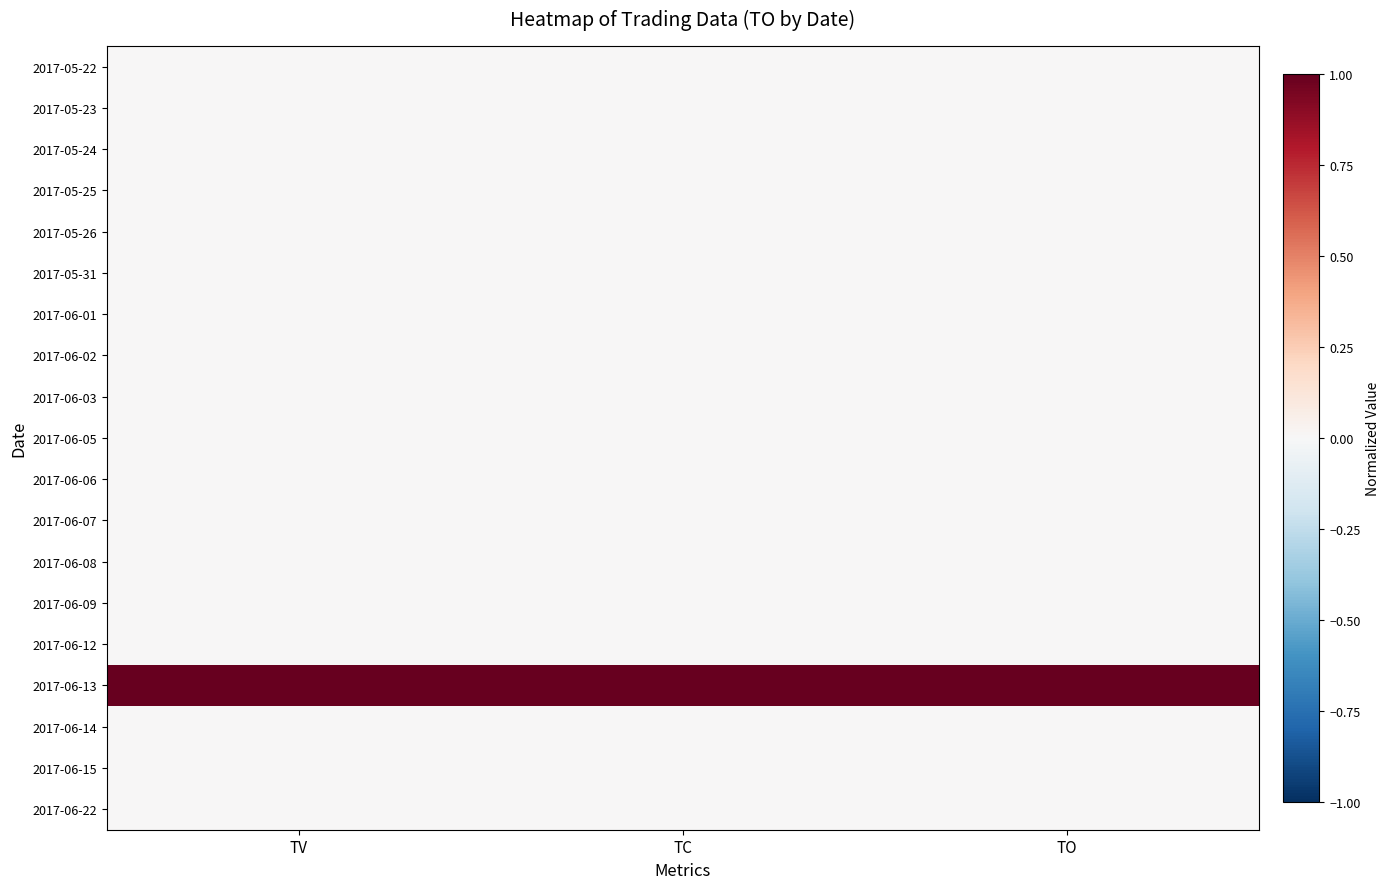

Reading left to right, list all the values displayed in this chart.

2017-05-22: TV=0	TC=0	TO=0
2017-05-23: TV=0	TC=0	TO=0
2017-05-24: TV=0	TC=0	TO=0
2017-05-25: TV=0	TC=0	TO=0
2017-05-26: TV=0	TC=0	TO=0
2017-05-31: TV=0	TC=0	TO=0
2017-06-01: TV=0	TC=0	TO=0
2017-06-02: TV=0	TC=0	TO=0
2017-06-03: TV=0	TC=0	TO=0
2017-06-05: TV=0	TC=0	TO=0
2017-06-06: TV=0	TC=0	TO=0
2017-06-07: TV=0	TC=0	TO=0
2017-06-08: TV=0	TC=0	TO=0
2017-06-09: TV=0	TC=0	TO=0
2017-06-12: TV=0	TC=0	TO=0
2017-06-13: TV=1	TC=1	TO=1
2017-06-14: TV=0	TC=0	TO=0
2017-06-15: TV=0	TC=0	TO=0
2017-06-22: TV=0	TC=0	TO=0